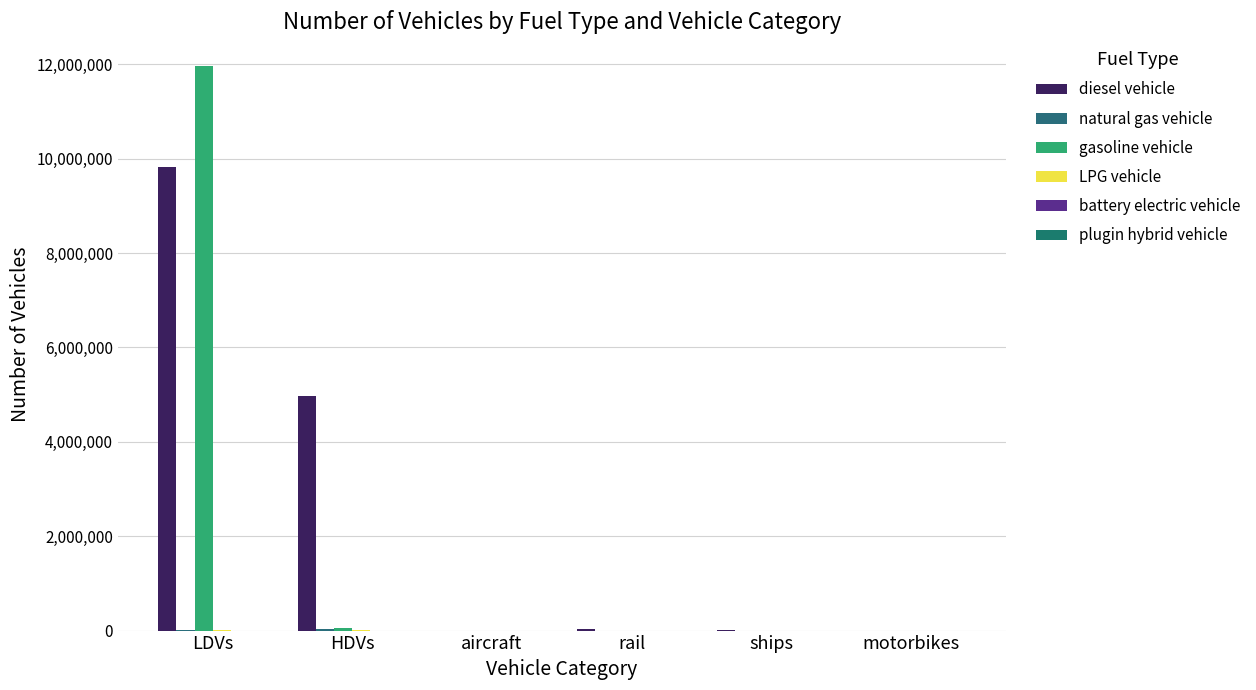

Which series has the widest spread of values?

gasoline vehicle